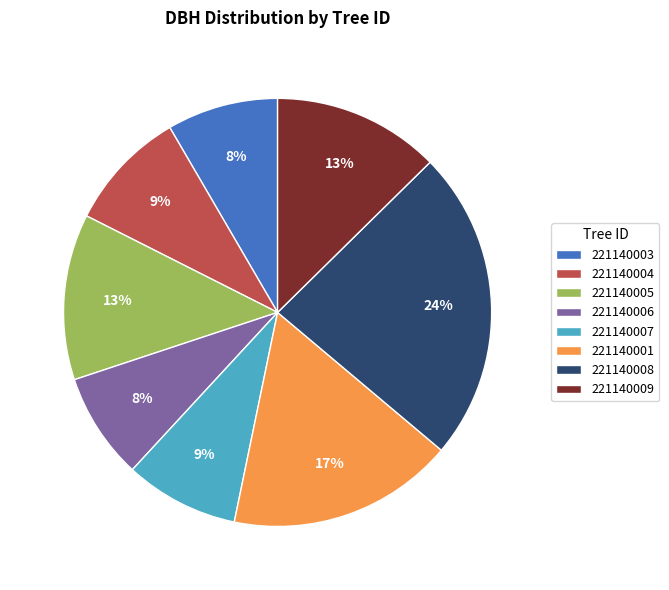

How many segments does this pie chart have?

8